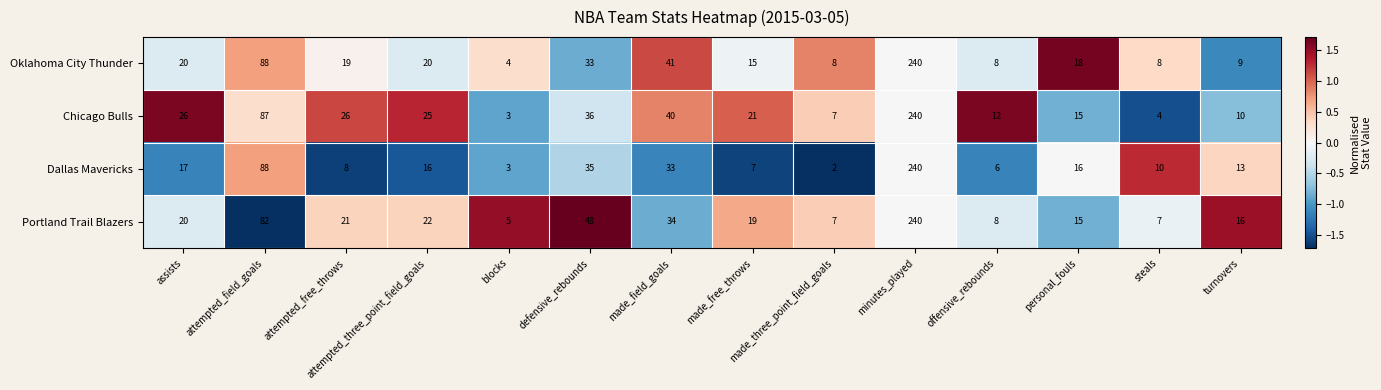

Which series has the largest range (max minus min)?

Dallas Mavericks